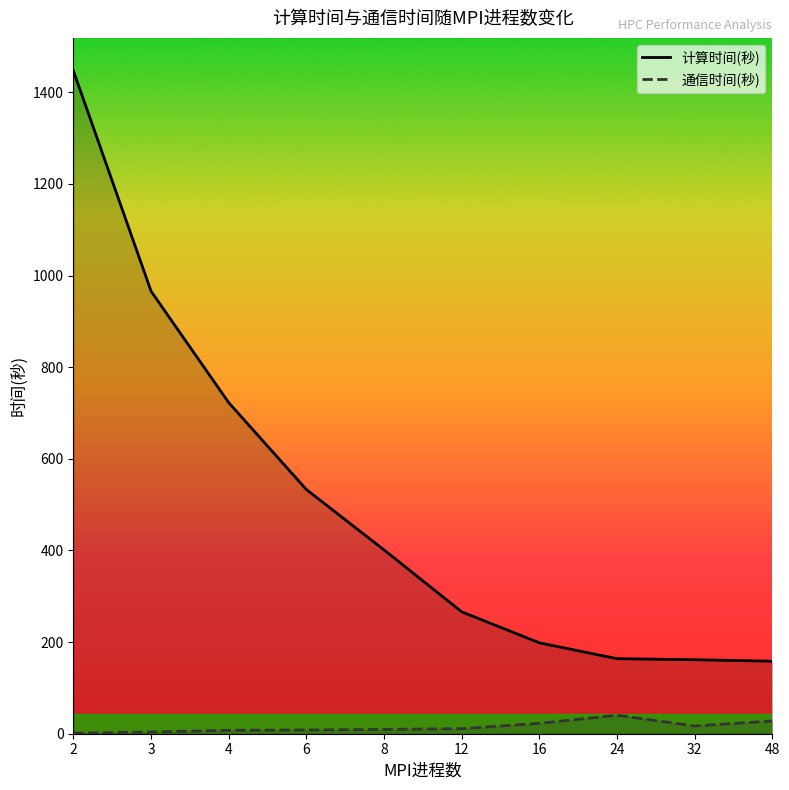

Reading left to right, transcribe all the data shown in this chart.

计算时间(秒): 1446.3	965.6	722.4	532.9	401.1	266.0	198.4	163.8	161.5	158.3
通信时间(秒): 1.1	3.7	7.5	8.2	9.4	11.0	22.7	40.4	16.9	27.8